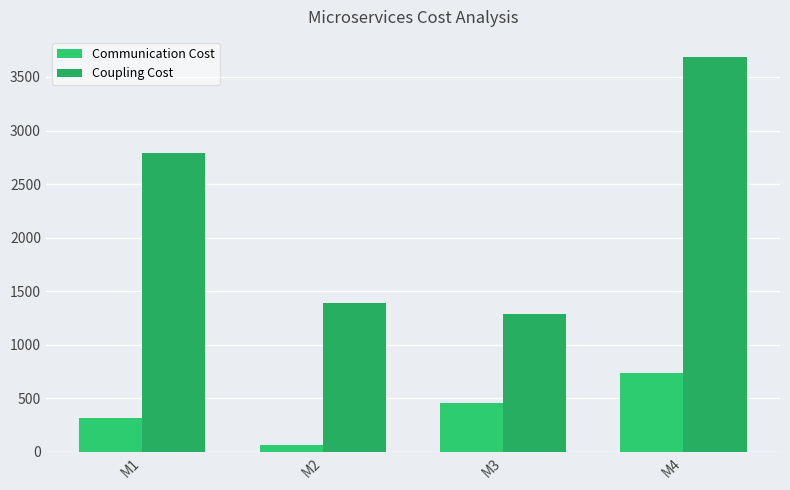

Which series has the widest spread of values?

Coupling Cost